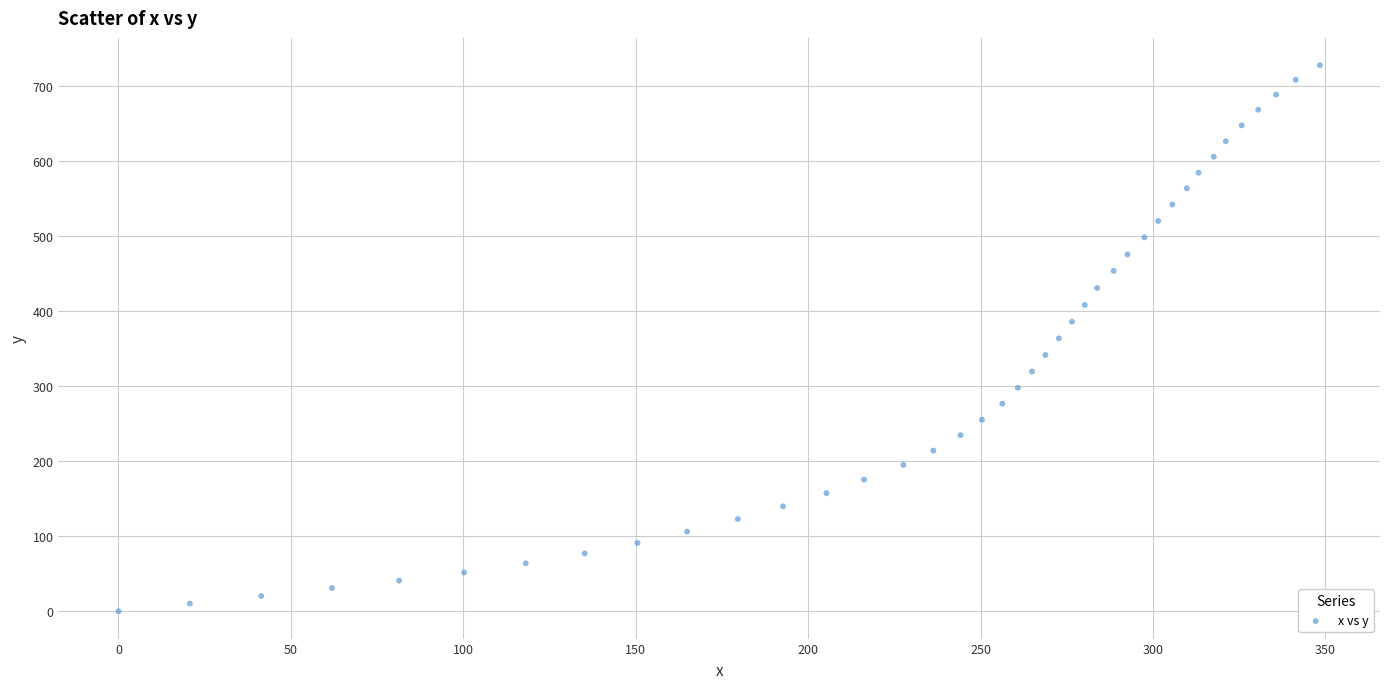

What is the range of X values (max minus min)?

348.4